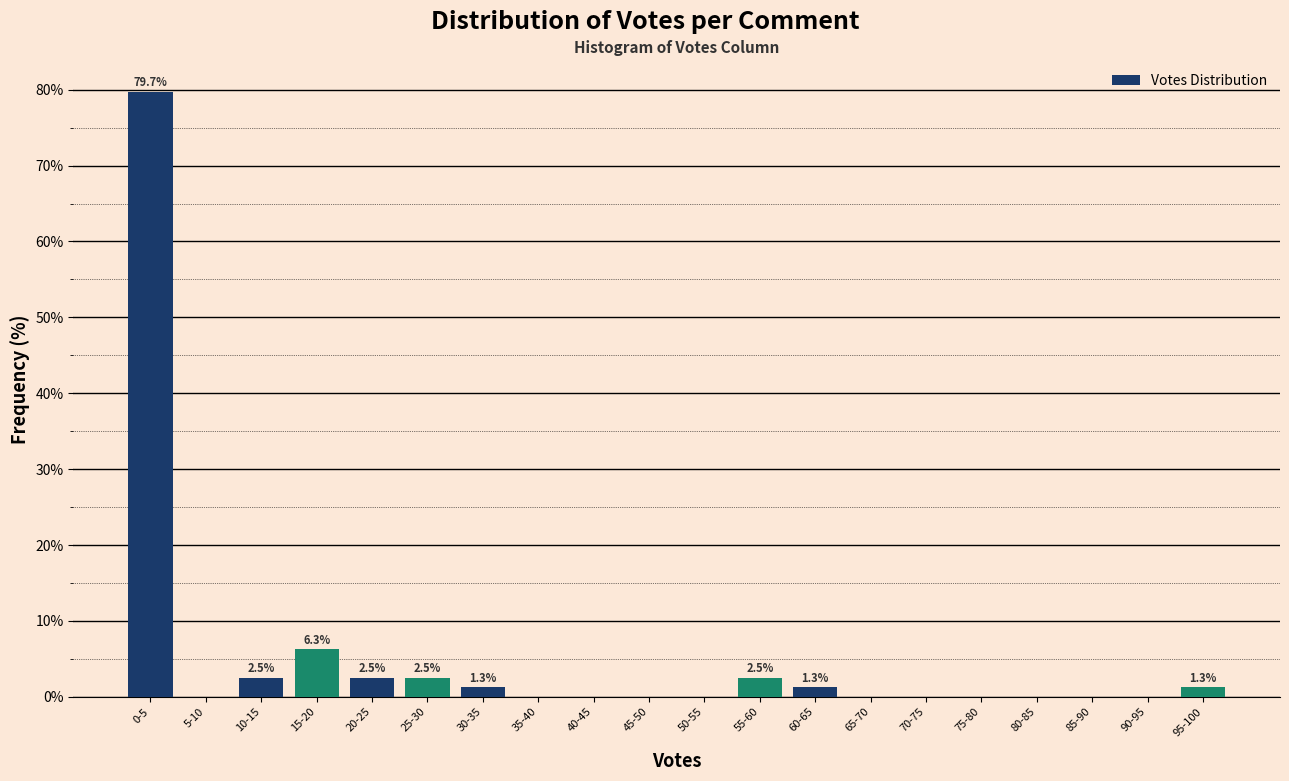

Reading right to left, what are all the values shown in this chart?

95-100=1.3	90-95=0.0	85-90=0.0	80-85=0.0	75-80=0.0	70-75=0.0	65-70=0.0	60-65=1.3	55-60=2.5	50-55=0.0	45-50=0.0	40-45=0.0	35-40=0.0	30-35=1.3	25-30=2.5	20-25=2.5	15-20=6.3	10-15=2.5	5-10=0.0	0-5=79.7